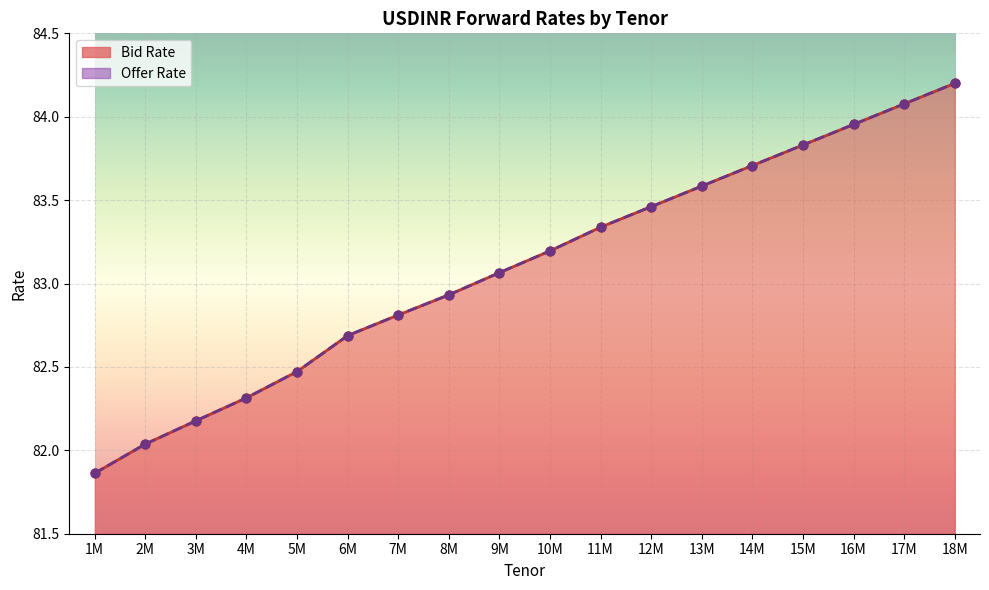

Which series has the largest total across all categories?

Bid Rate